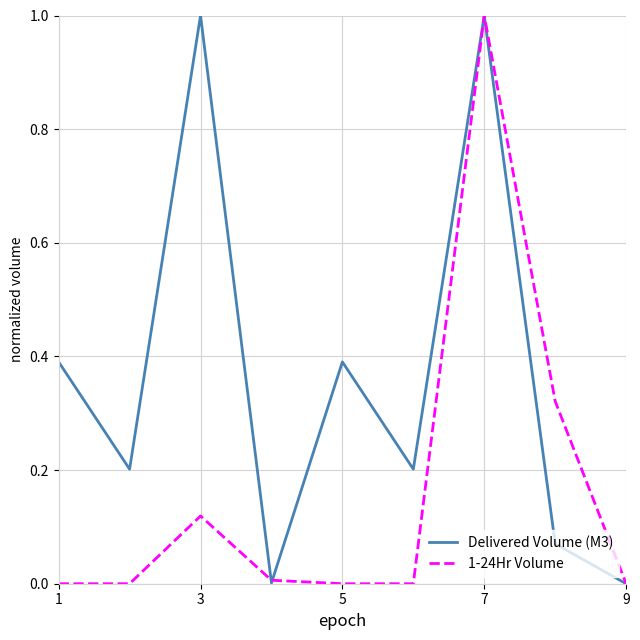

Which series has the largest total across all categories?

Delivered Volume (M3)